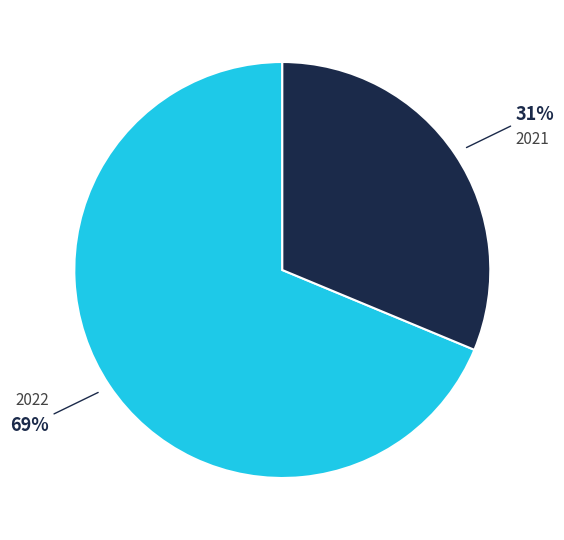

Which category has the smallest portion of the pie?

2021